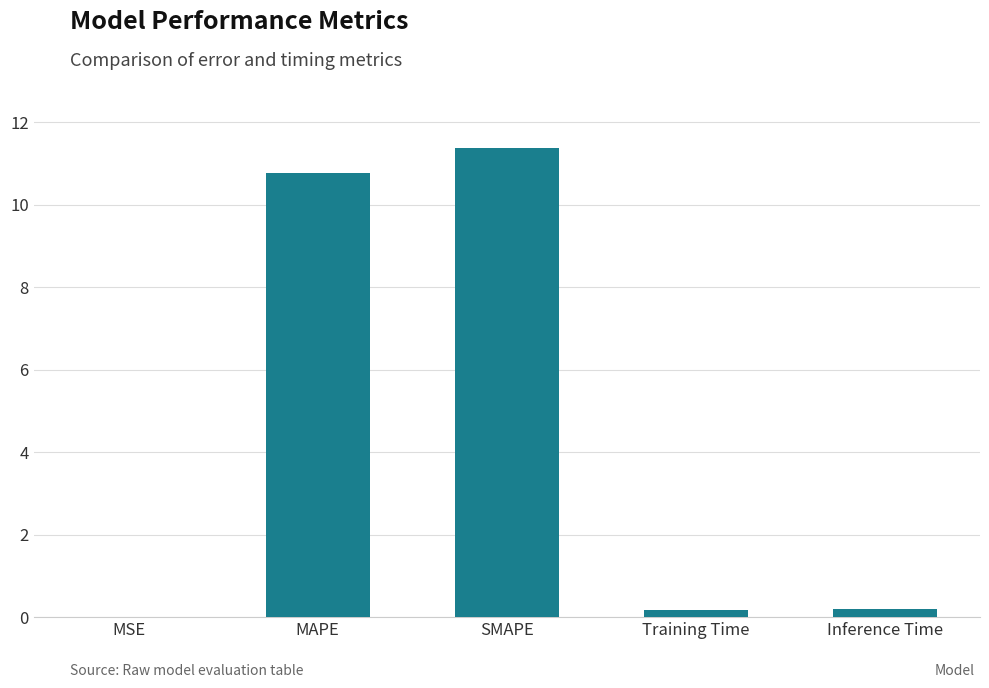

What is the change in value from MAPE to SMAPE?

+0.6